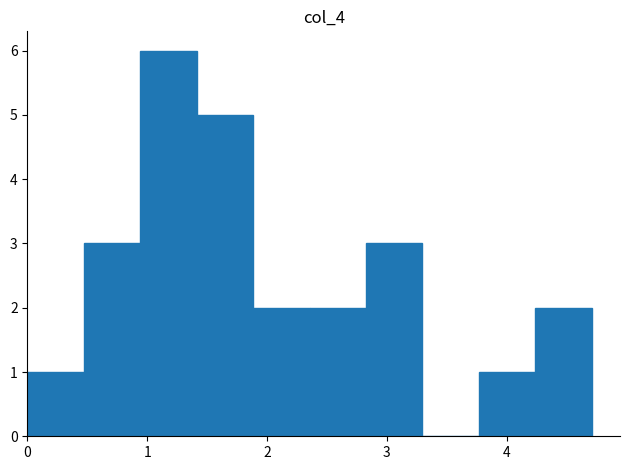

What is the height of the bar covering 0.5 to 0.9 on the x-axis? Neither the bar edges nor the heights are printed on the chart, so give them approximately, as read against the axes.

3